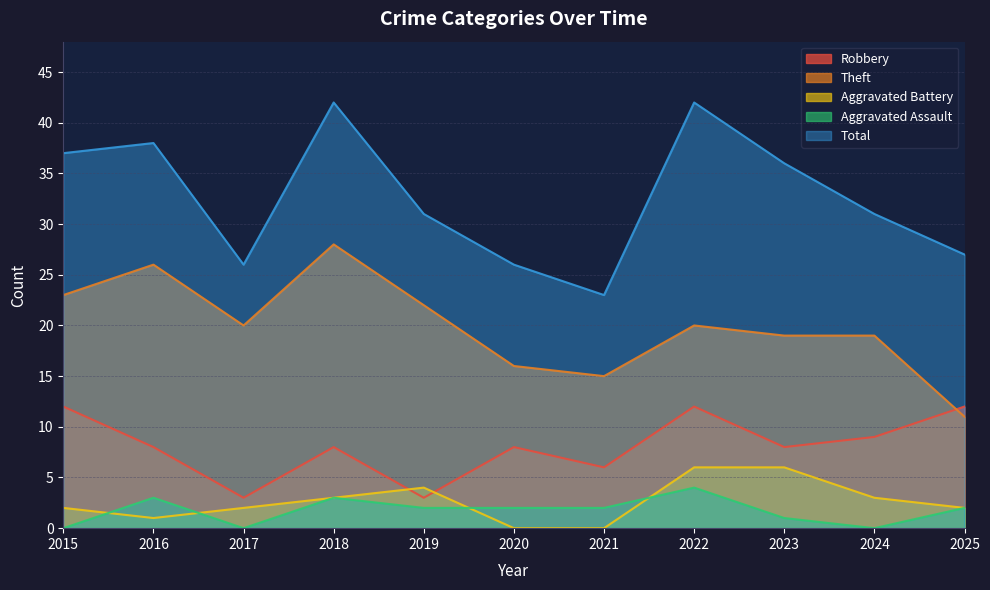

Rank the series by their maximum value, from lowest to highest.

Aggravated Assault, Aggravated Battery, Robbery, Theft, Total